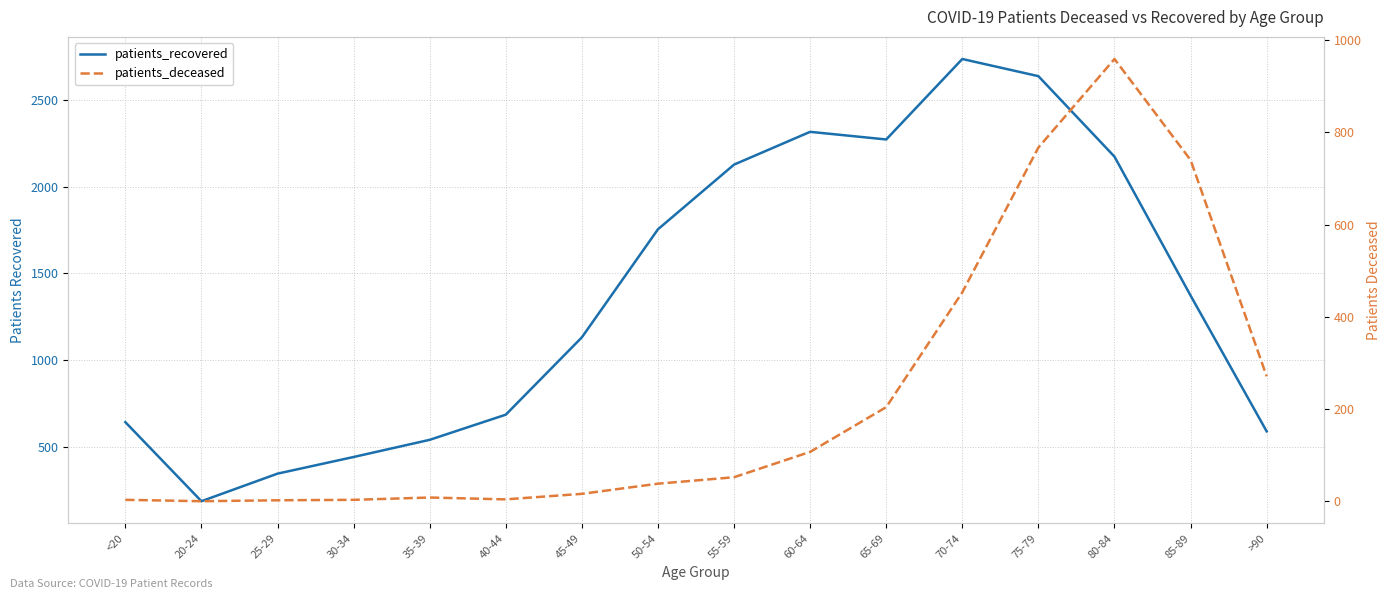

List the series in order of their overall mean, lowest first.

patients_deceased, patients_recovered